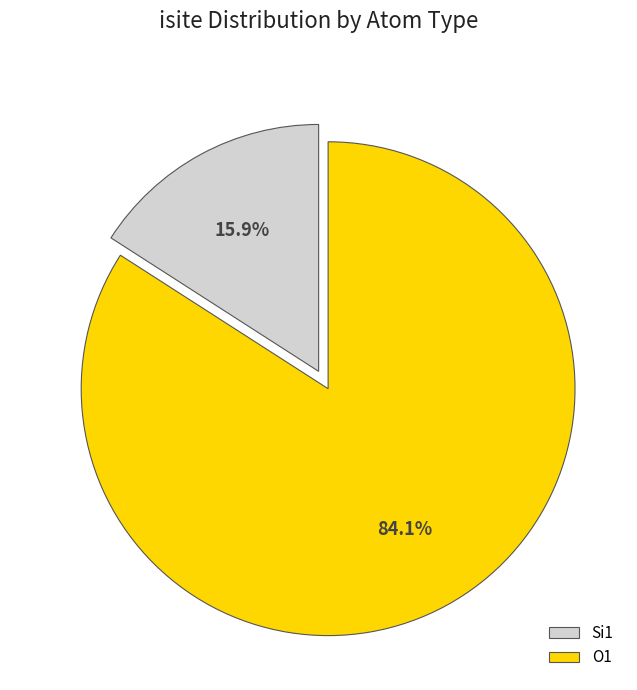

Does Si1 account for over 50% of the chart?

No